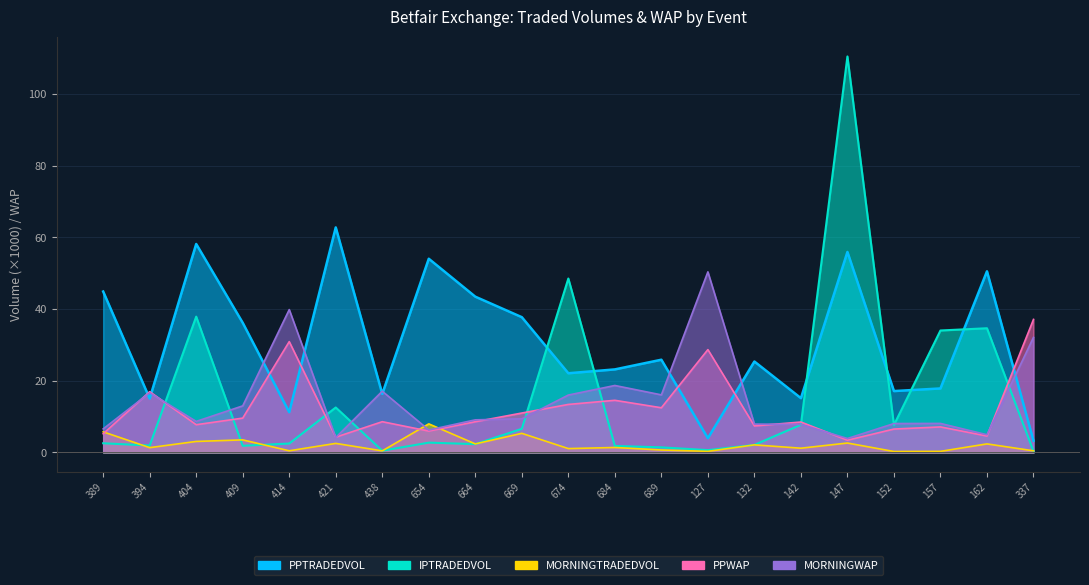

What is the minimum value shown in the chart?

0.2